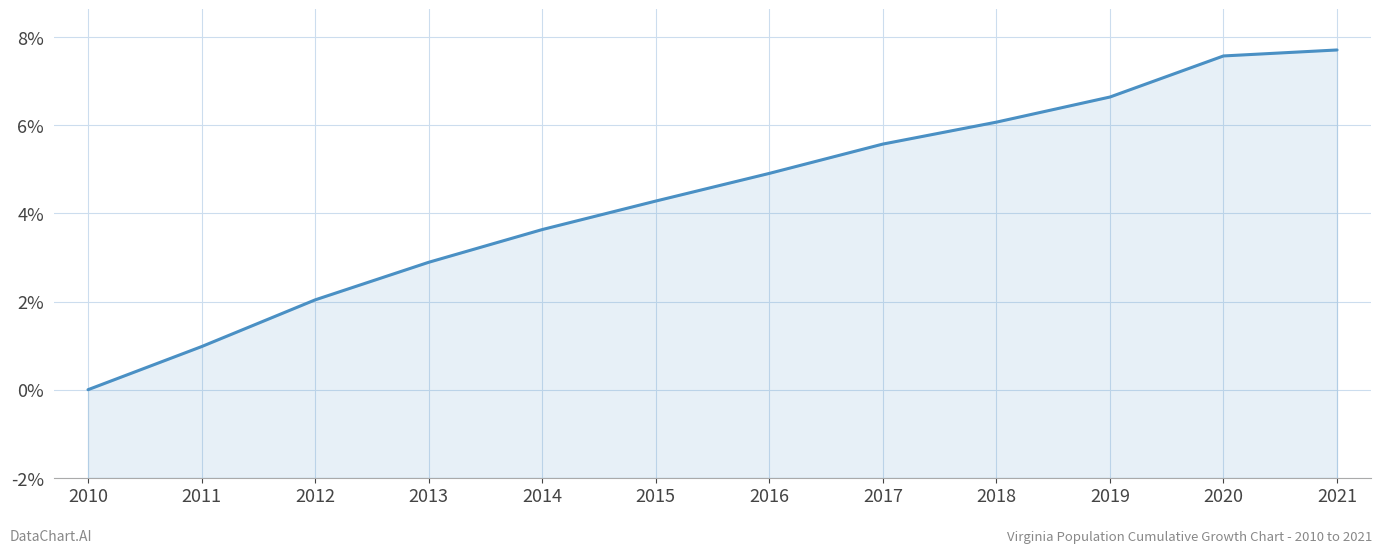

The value at 2018 is 10.1. True or false?

False